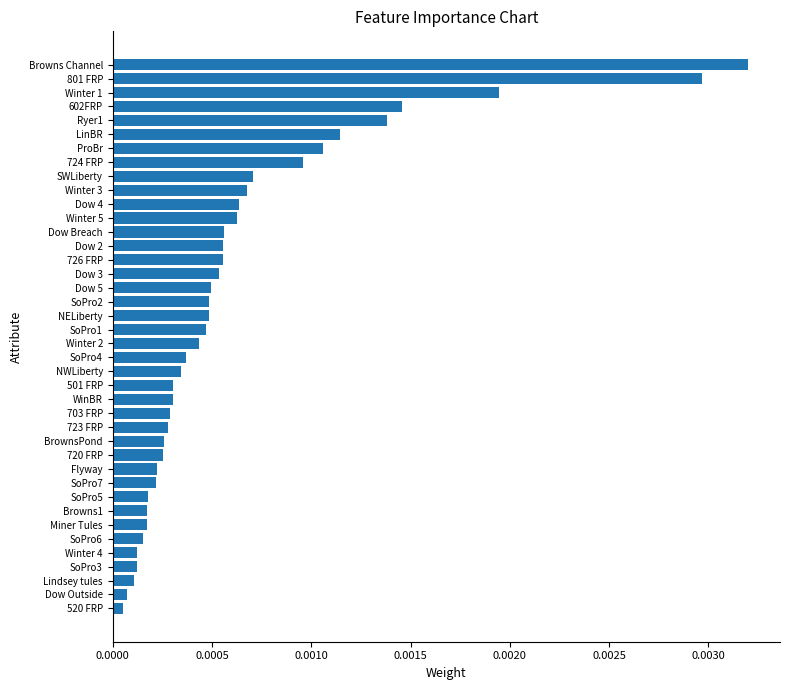

Does the chart contain stacked bars?

No